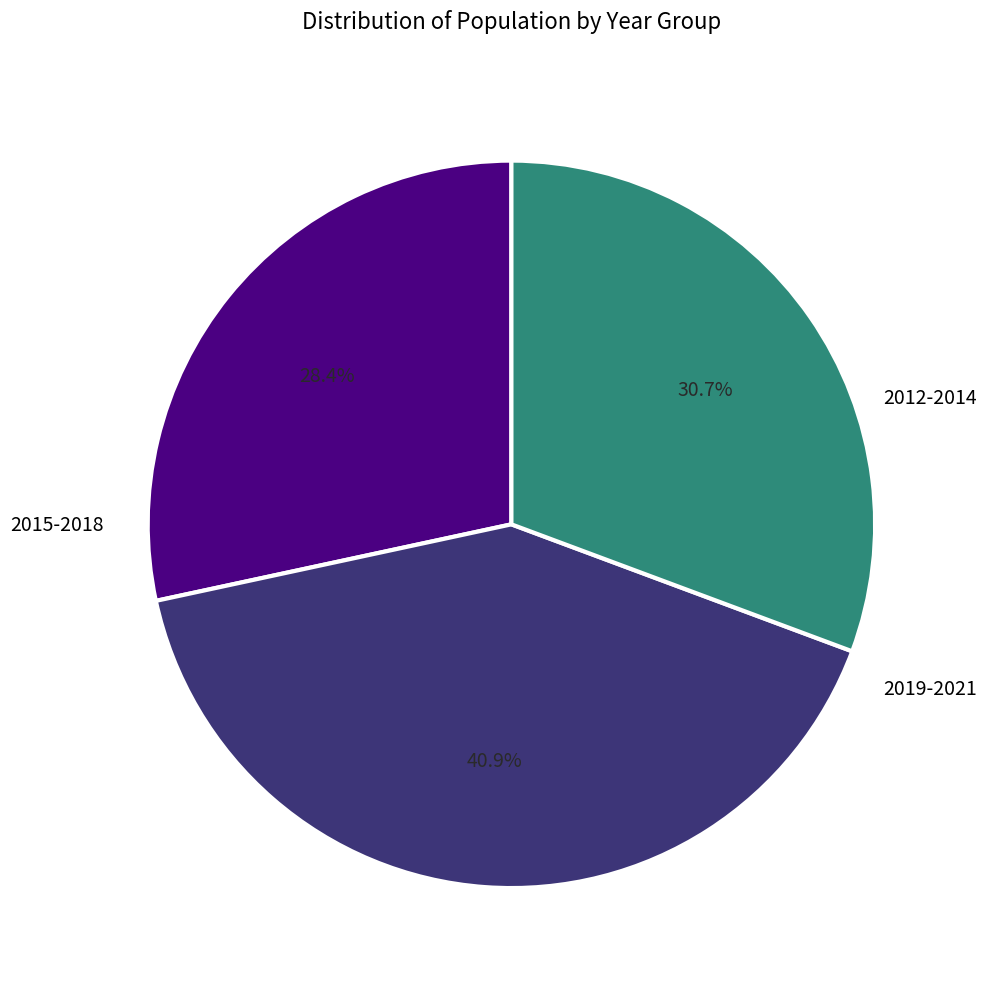

Does any single category account for the majority?

No